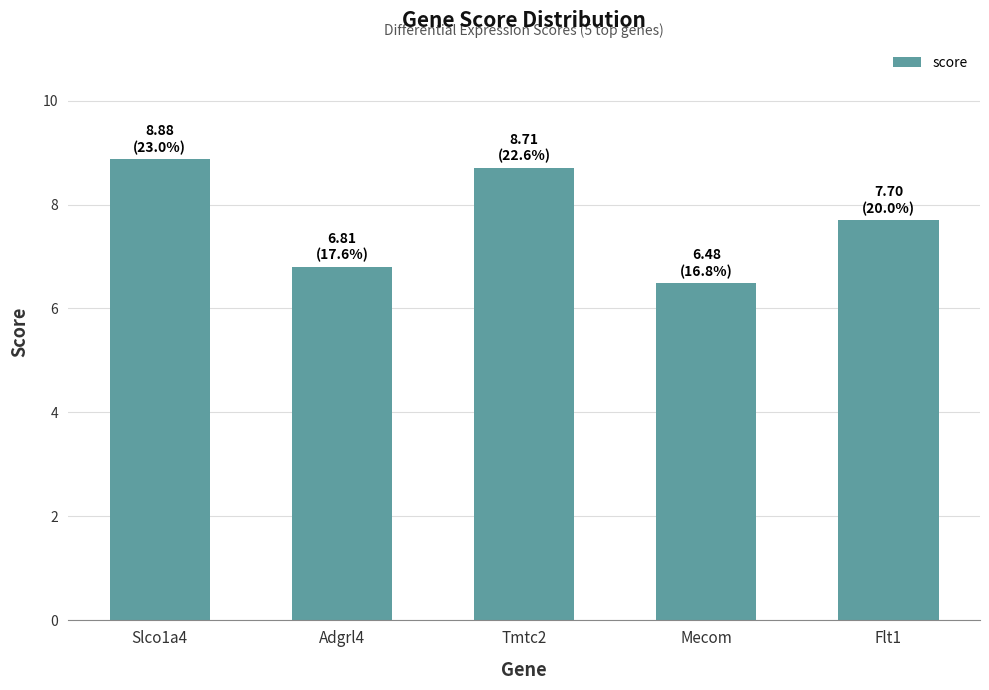

Reading right to left, list all the values displayed in this chart.

Flt1=7.7	Mecom=6.5	Tmtc2=8.7	Adgrl4=6.8	Slco1a4=8.9